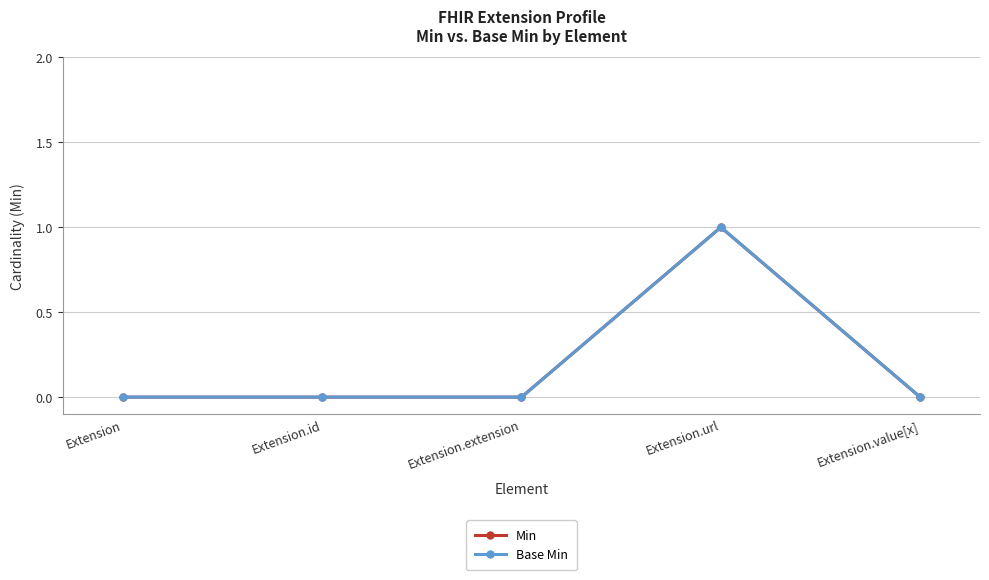

Does the chart have visible grid lines?

Yes